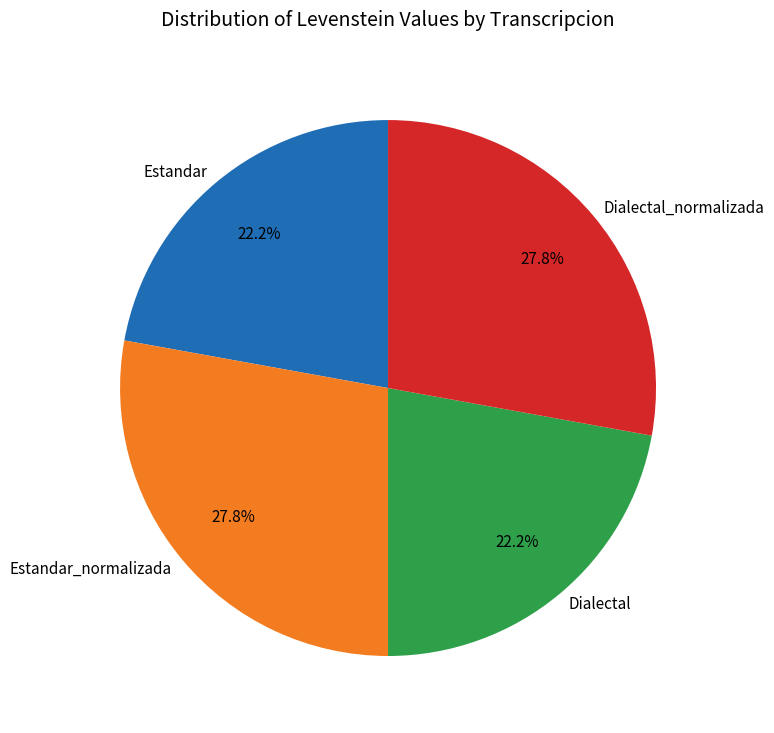

How many slices are in this pie chart?

4